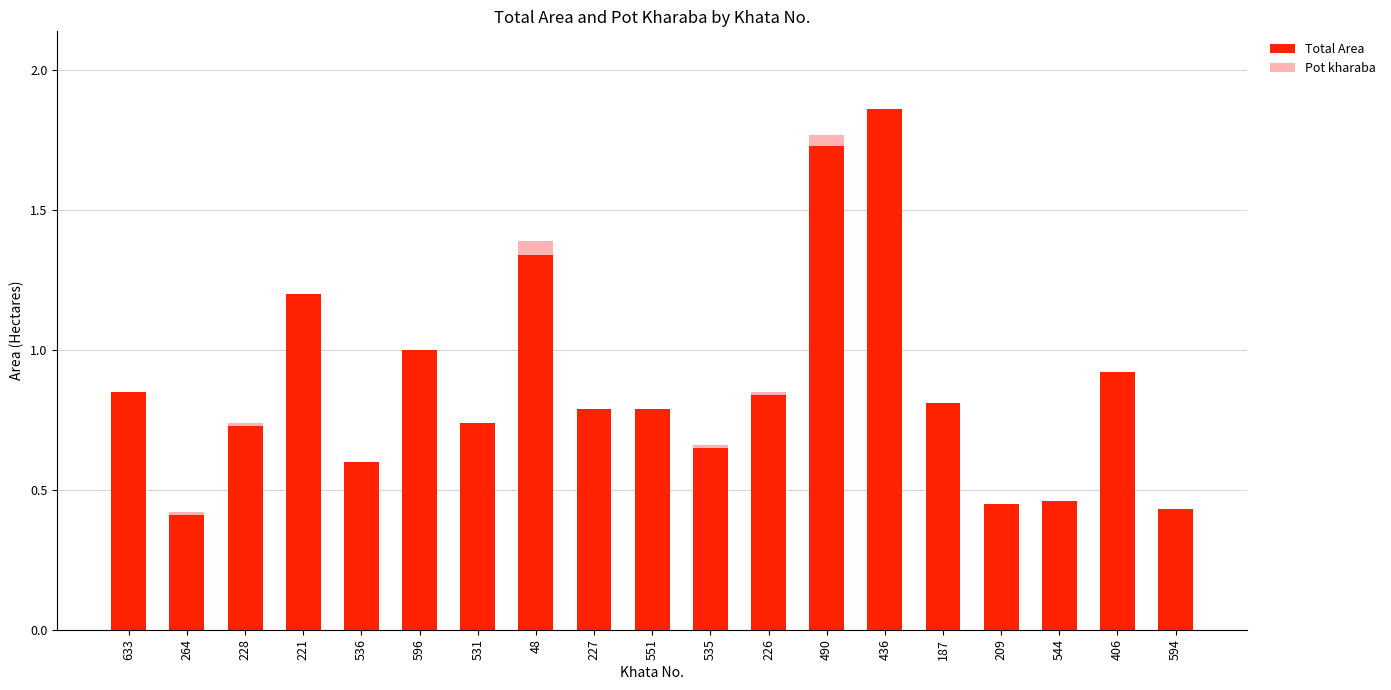

At which category is the sum across all series the highest?

436